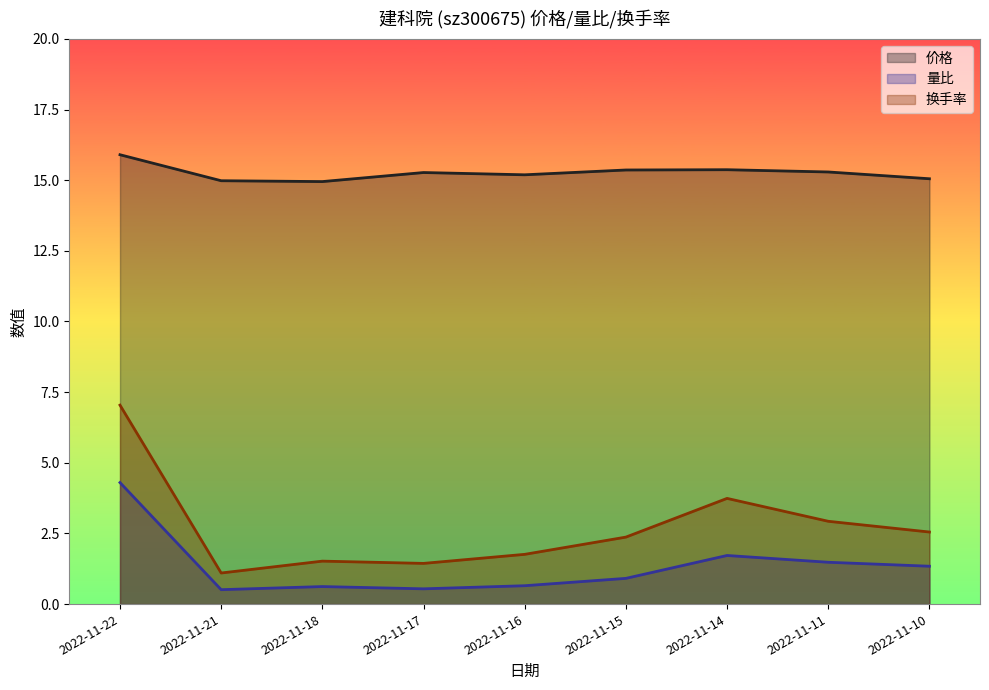

At which label does 换手率 reach its minimum?

2022-11-21